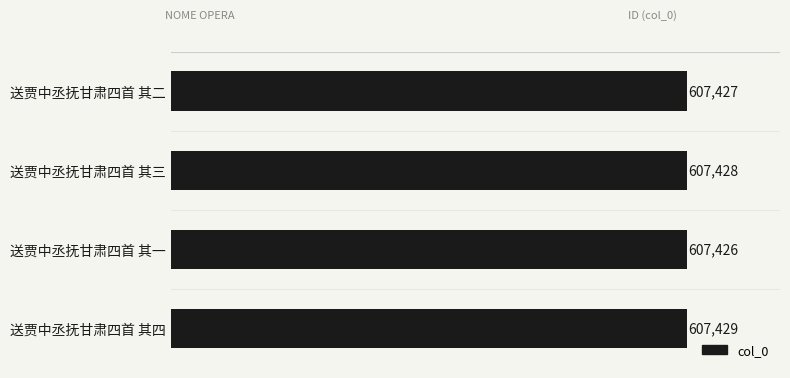

The chart shows a value of 1020436 at 送贾中丞抚甘肃四首 其一. True or false?

False